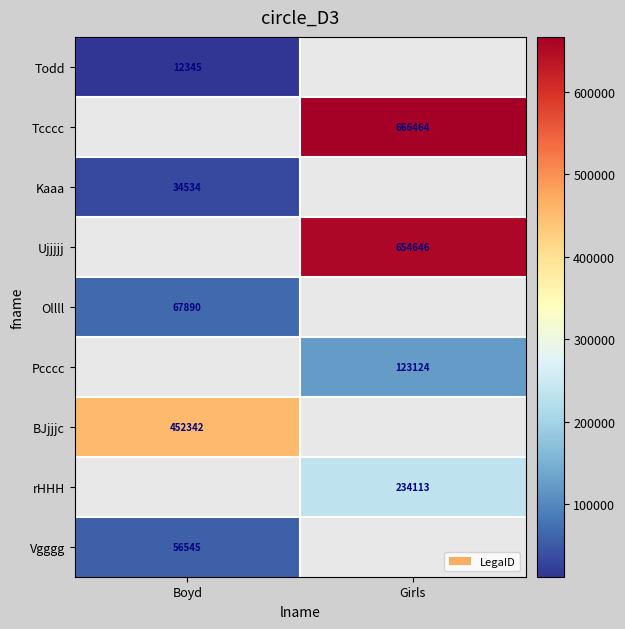

The BJjjjc series shows 452342 at Boyd. True or false?

True